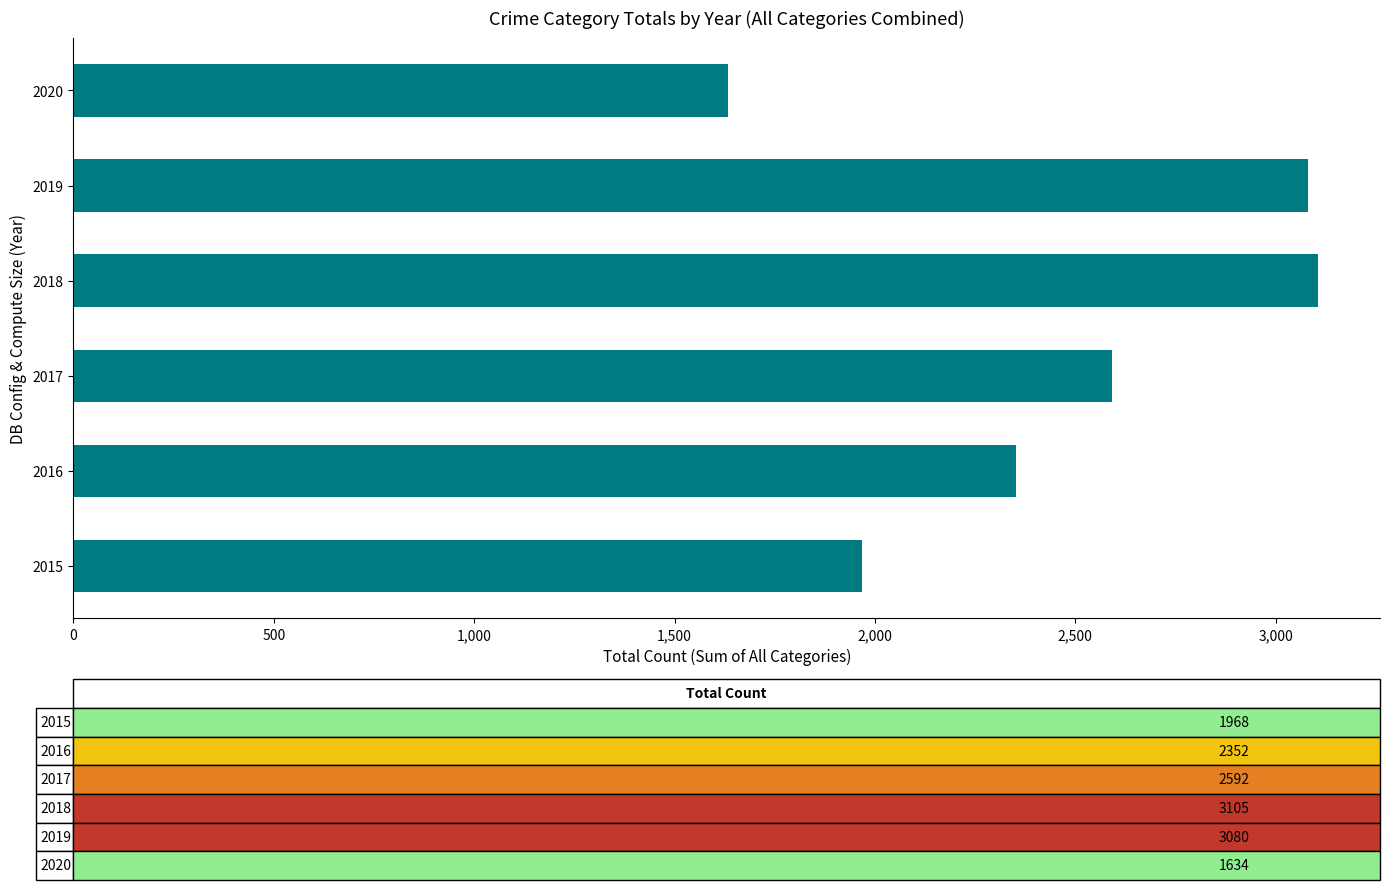

Which label corresponds to the smallest value in the chart?

2020